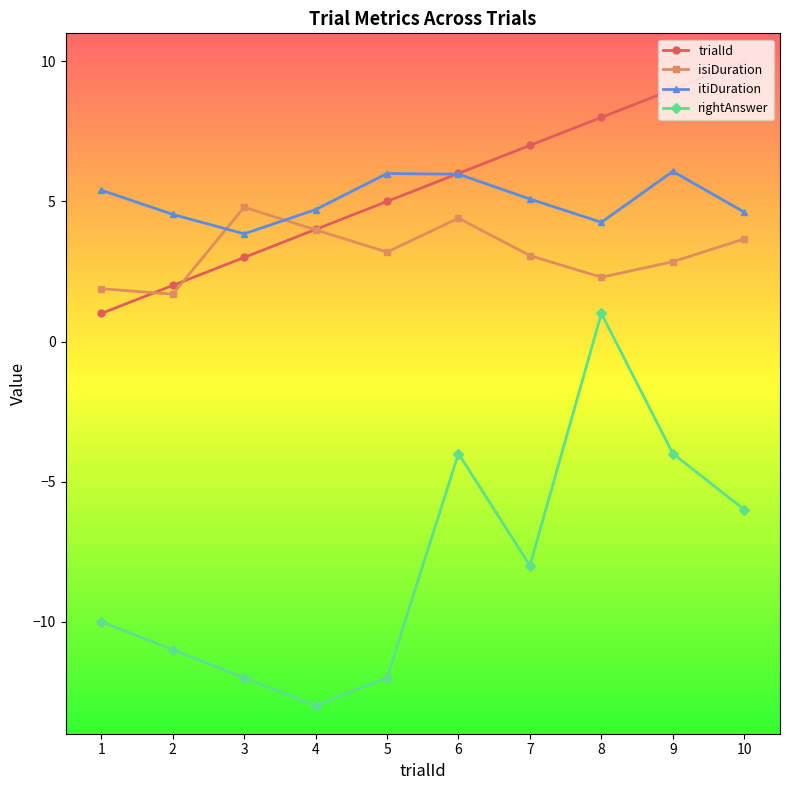

What is the lowest value of the trialId series?

1.0